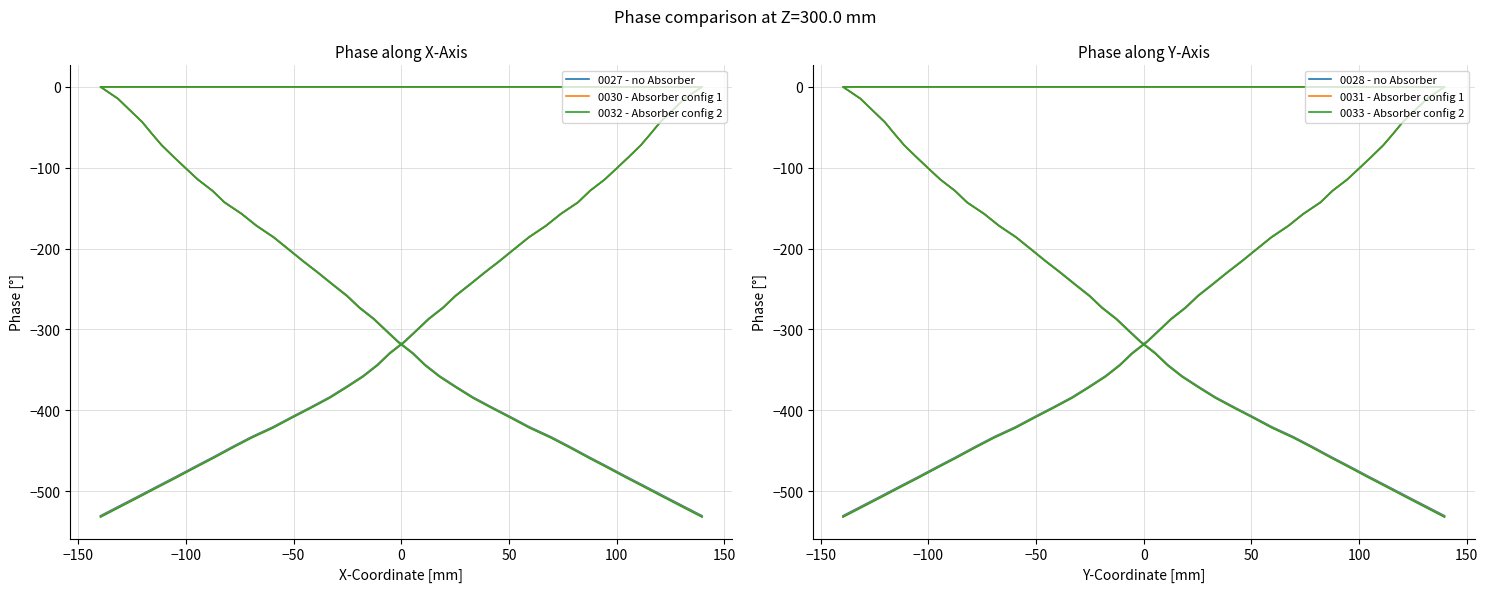

What is the difference between the values at 9 and 20?

158.2